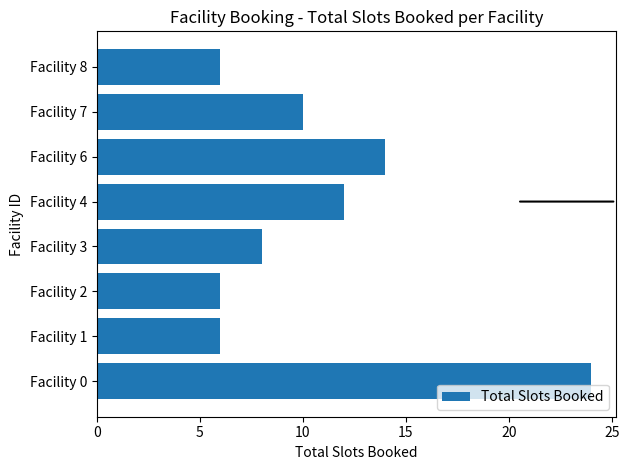

At which label is the value closest to 15?

Facility 6